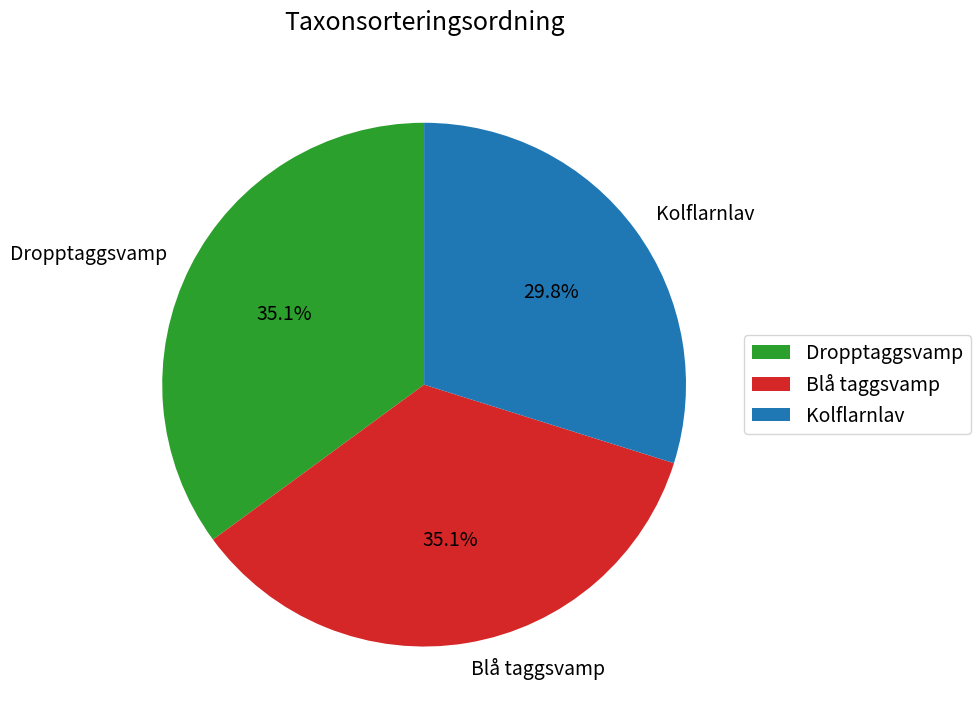

Which slice is the smallest?

Kolflarnlav